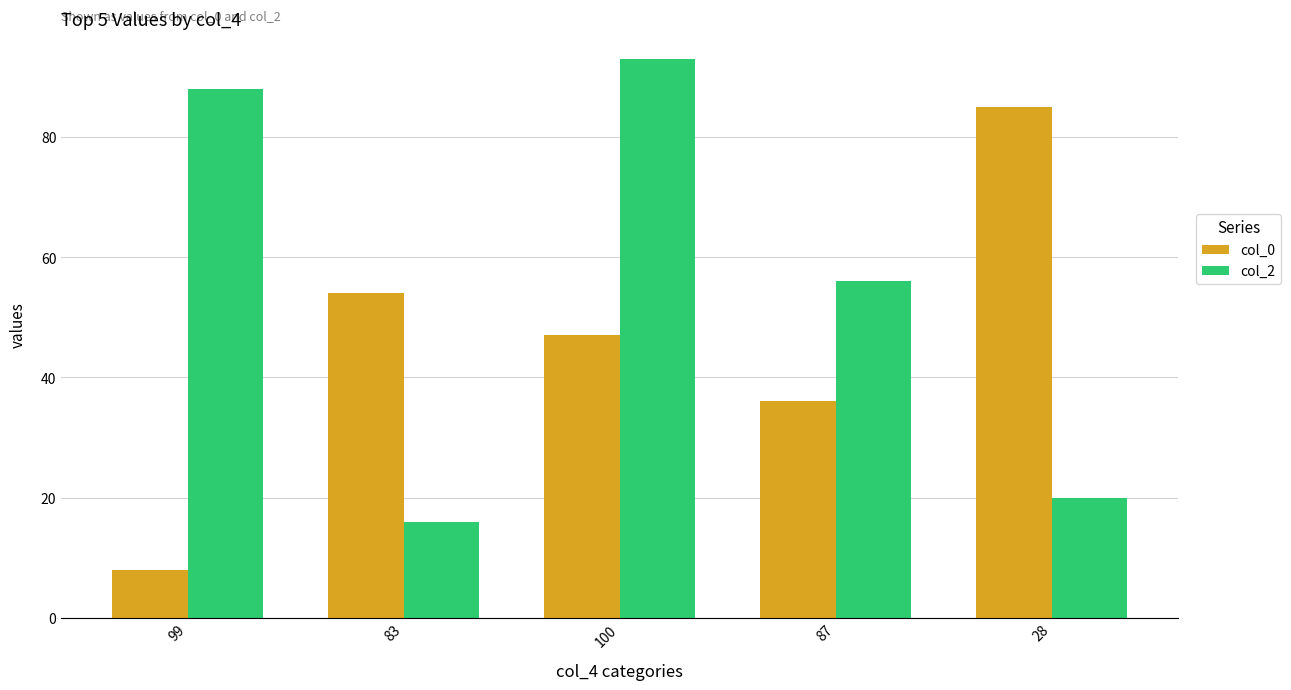

Reading right to left, extract all data points from this chart.

col_0: 28=85	87=36	100=47	83=54	99=8
col_2: 28=20	87=56	100=93	83=16	99=88